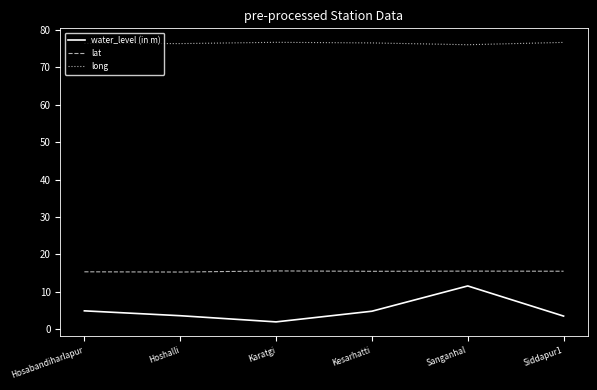

In long, how many points are higher than both neighbors (excluding endpoints)?

1